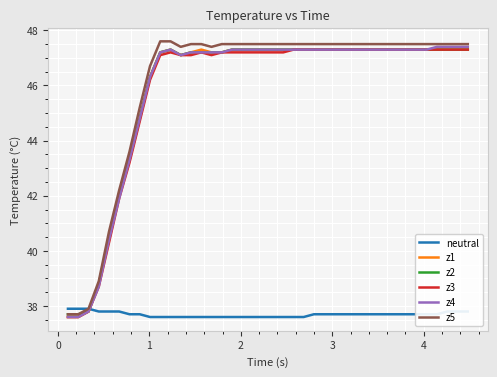

What is the lowest value of the z5 series?

37.7